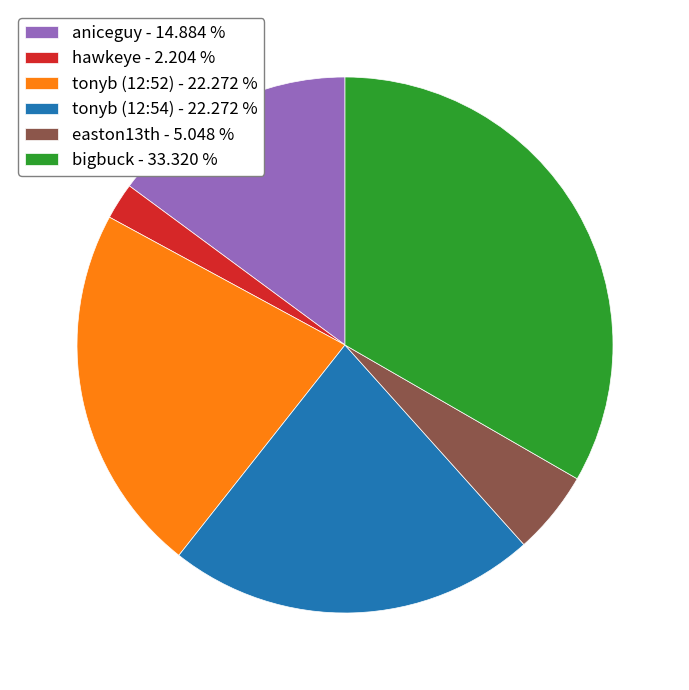

Is the sum of aniceguy and tonyb (12:52) greater than half?

No